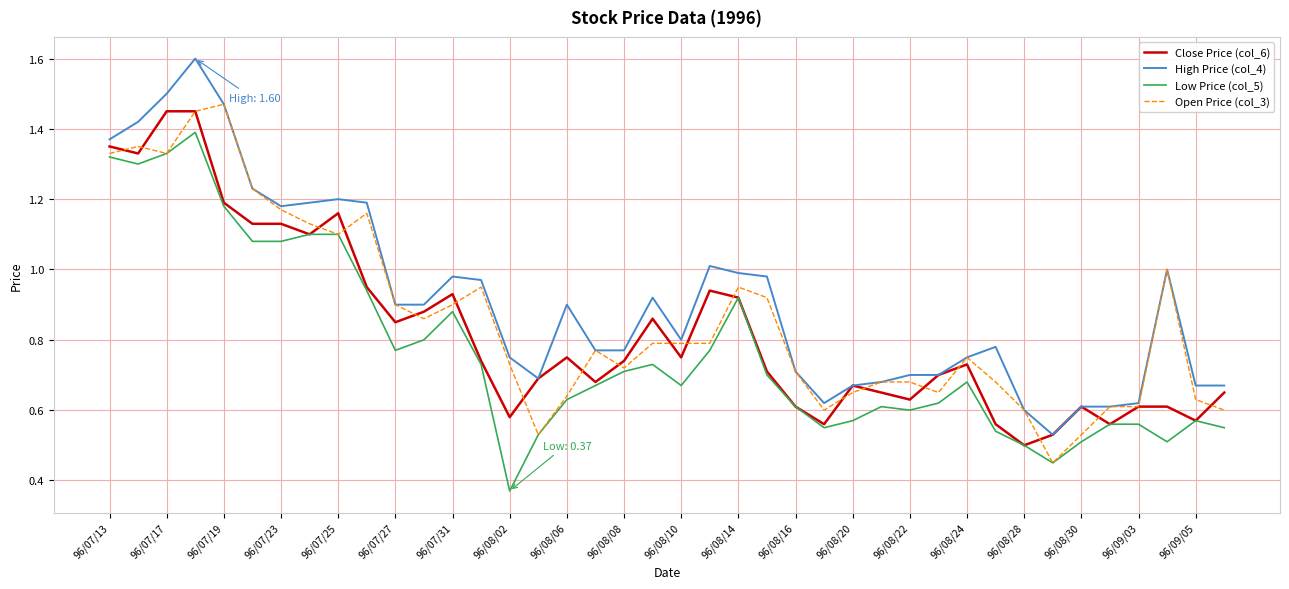

Which series has the widest spread of values?

High Price (col_4)